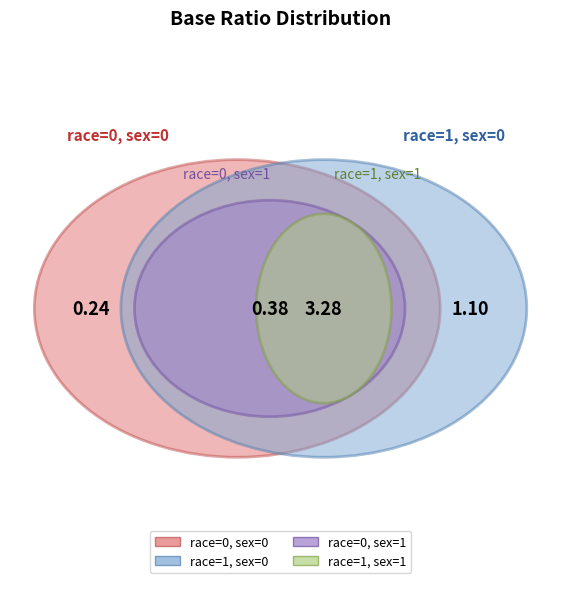

Which has a higher value, race=1, sex=0 or race=0, sex=0?

race=1, sex=0